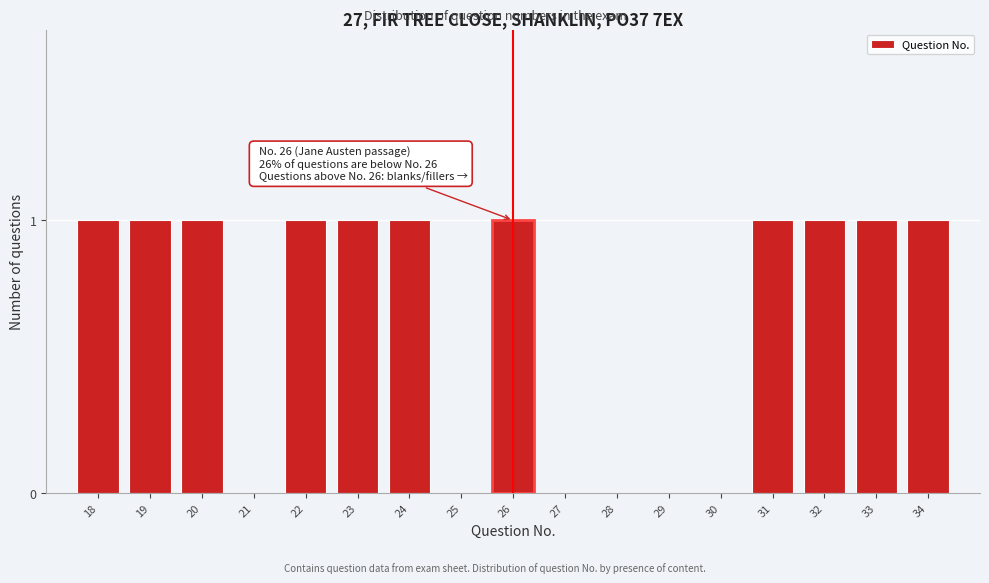

Reading right to left, transcribe all the data shown in this chart.

34=1	33=1	32=1	31=1	30=0	29=0	28=0	27=0	26=1	25=0	24=1	23=1	22=1	21=0	20=1	19=1	18=1